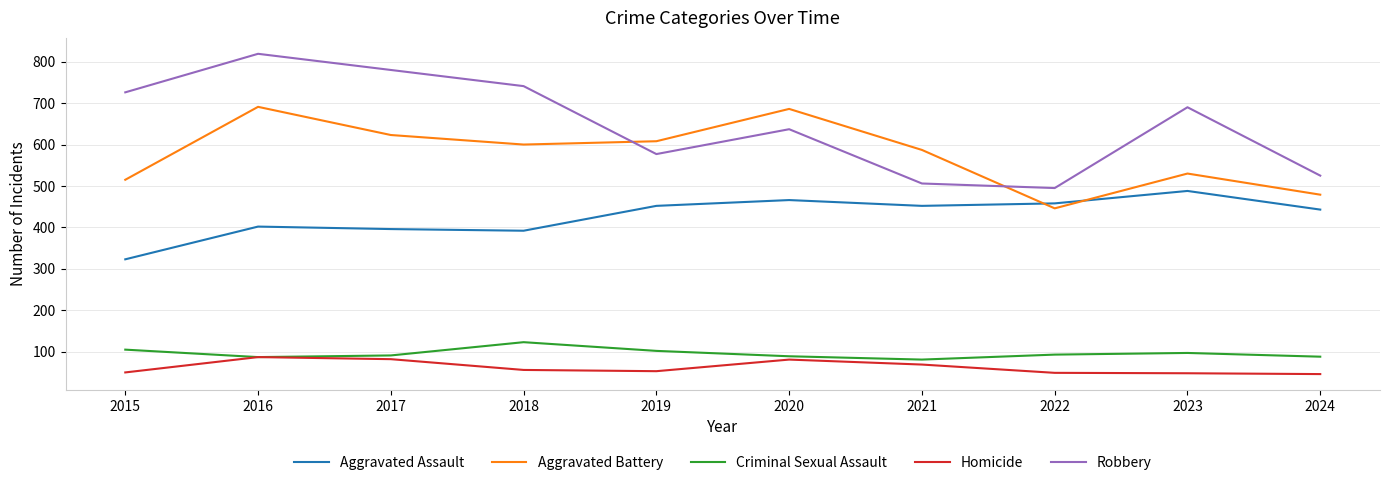

In Aggravated Assault, how many points are lower than both neighbors (excluding endpoints)?

2